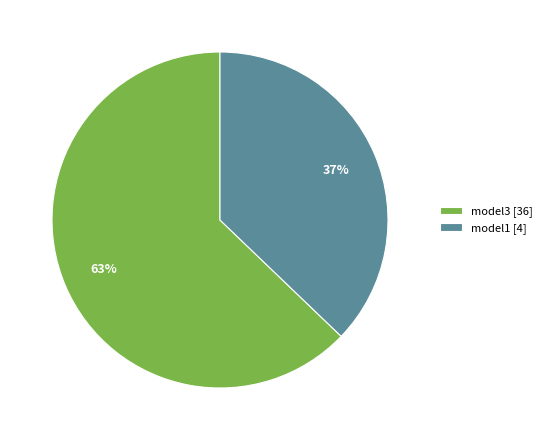

The model1 [4] slice represents 37% of the pie. True or false?

True